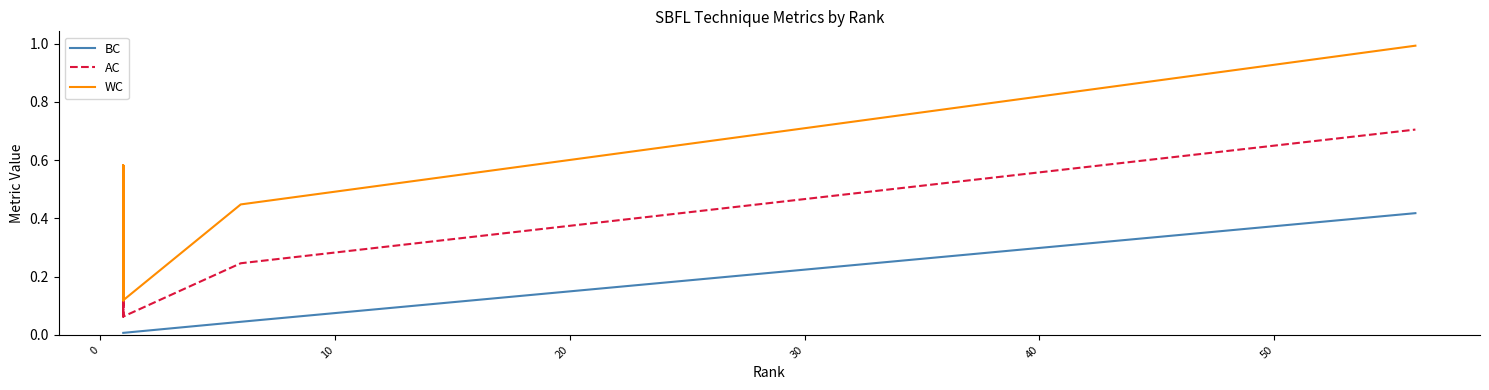

What is the label of the 9th point from the right?

10